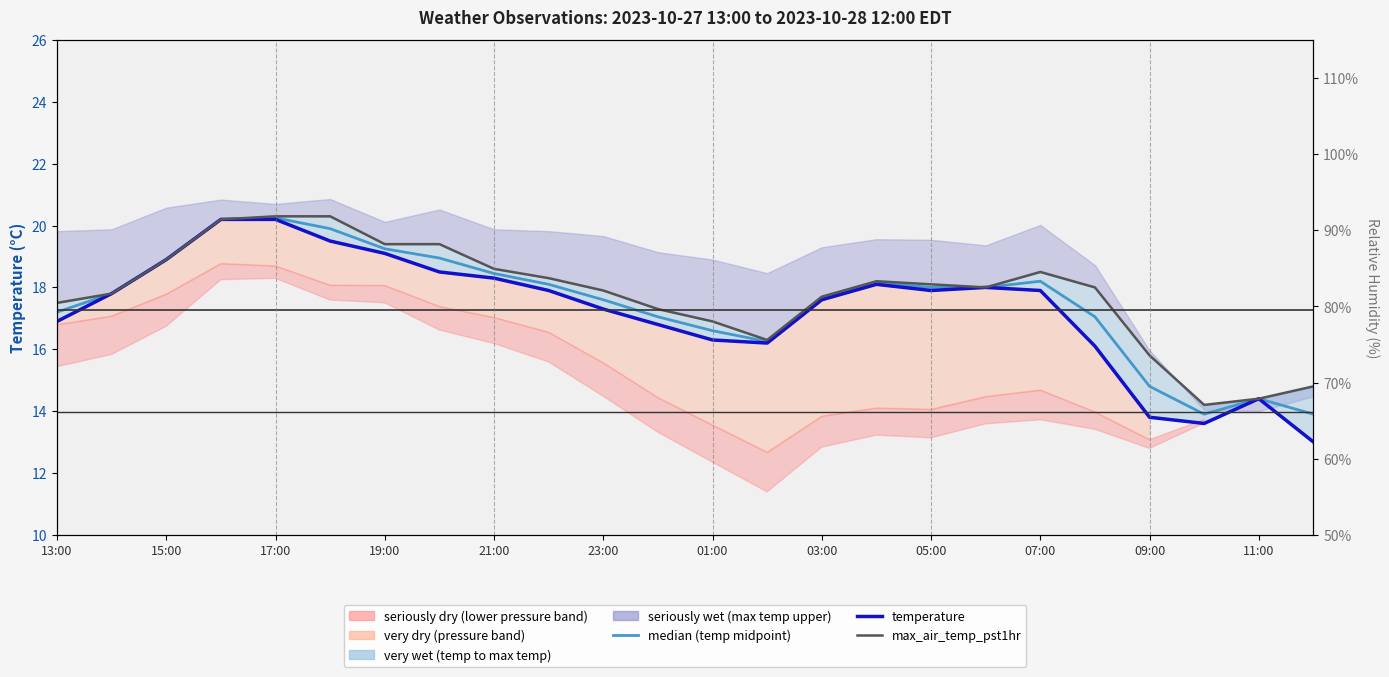

Reading right to left, transcribe all the data shown in this chart.

Median (temp midpoint): 13.9	14.4	13.9	14.8	17.1	18.2	18.0	18.0	18.1	17.6	16.2	16.6	17.1	17.6	18.1	18.5	18.9	19.2	19.9	20.2	20.2	18.9	17.8	17.2
temperature: 13.0	14.4	13.6	13.8	16.1	17.9	18.0	17.9	18.1	17.6	16.2	16.3	16.8	17.3	17.9	18.3	18.5	19.1	19.5	20.2	20.2	18.9	17.8	16.9
max_air_temp_pst1hr: 14.8	14.4	14.2	15.8	18.0	18.5	18.0	18.1	18.2	17.7	16.3	16.9	17.3	17.9	18.3	18.6	19.4	19.4	20.3	20.3	20.2	18.9	17.8	17.5